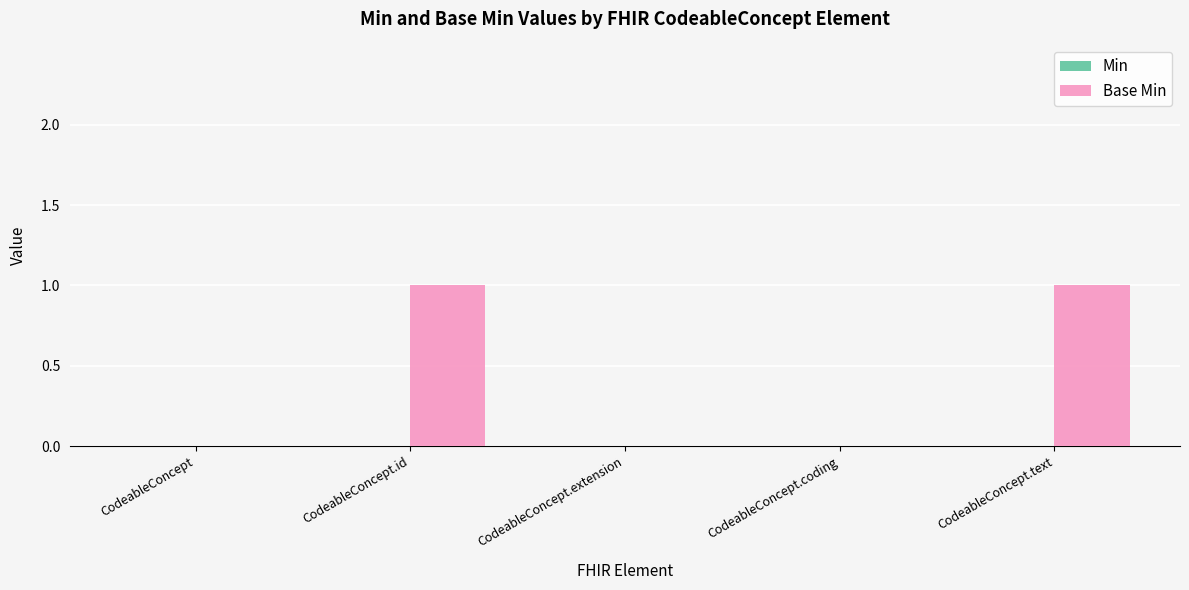

Between CodeableConcept.text and CodeableConcept, which is larger?

CodeableConcept.text